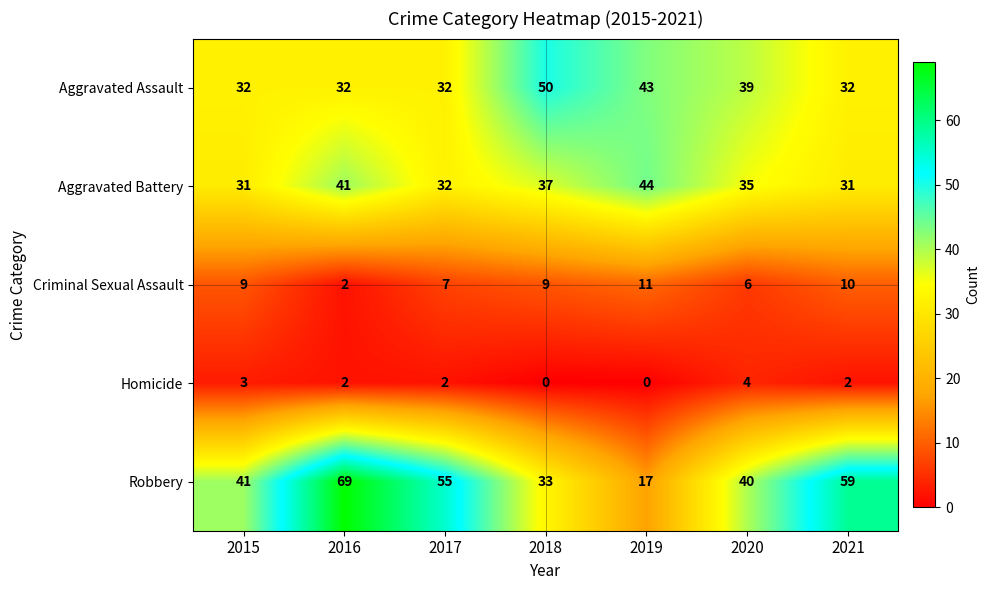

What is the sum of all Criminal Sexual Assault values?

54